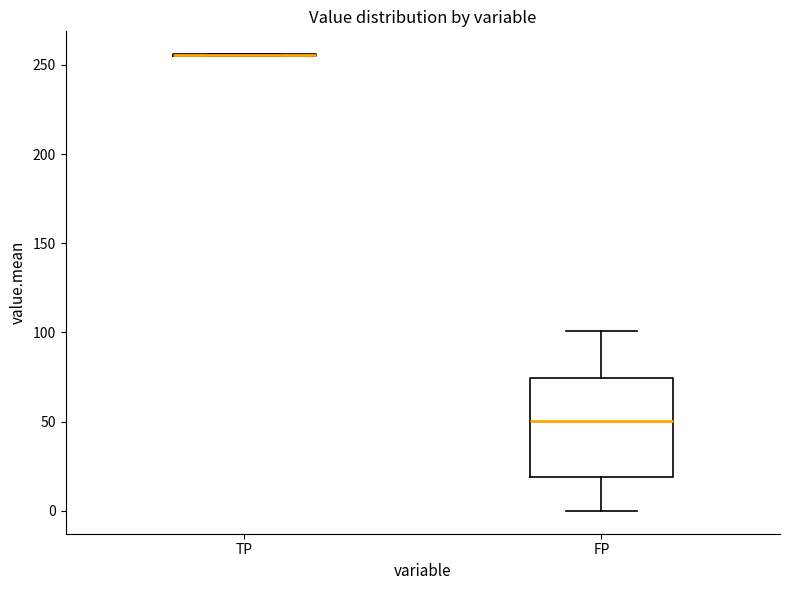

Reading left to right, transcribe this box plot: for each box, give where its median line is, the range the box spans, and where its two whiskers end, as read against the y-axis. The values are not printed on the chart, so give them approximately, as read against the axis.

TP: box collapsed to a line at 255, whiskers 255 to 255
FP: median 50, box 20 to 75, whiskers 0 to 100